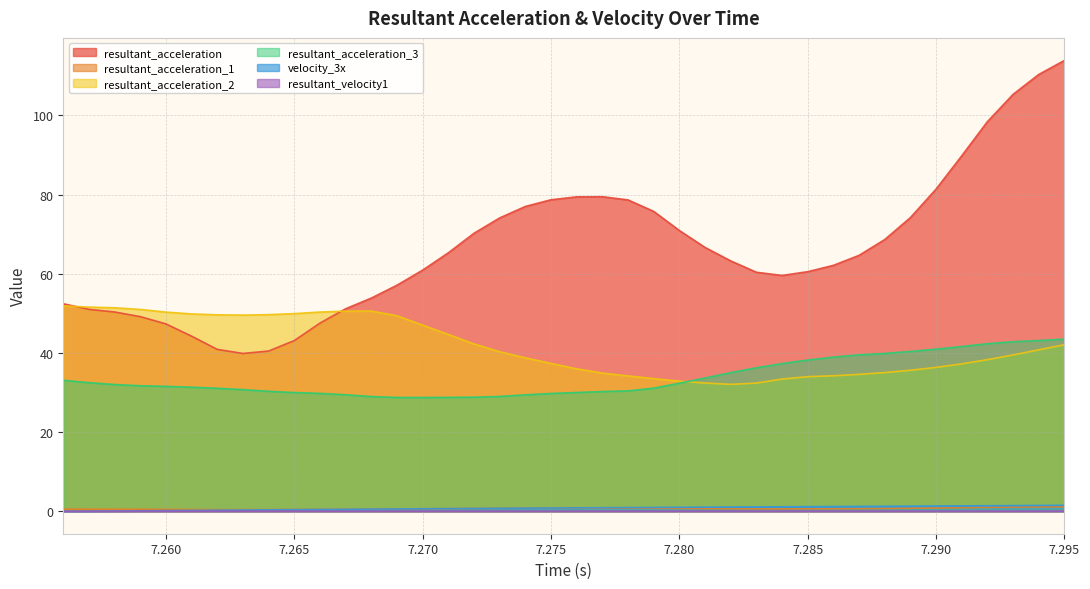

Reading right to left, extract all data points from this chart.

resultant_acceleration: 7.295=113.9	7.294=110.3	7.293=105.3	7.292=98.4	7.291=89.8	7.29=81.4	7.289=74.2	7.288=68.6	7.287=64.6	7.286=62.1	7.285=60.5	7.284=59.6	7.283=60.4	7.282=63.2	7.281=66.6	7.28=70.9	7.279=75.7	7.278=78.6	7.277=79.5	7.276=79.4	7.275=78.7	7.274=77.0	7.273=74.1	7.272=70.2	7.271=65.3	7.27=60.9	7.269=57.1	7.268=53.8	7.267=51.1	7.266=47.5	7.265=43.1	7.264=40.5	7.263=39.9	7.262=40.9	7.261=44.2	7.26=47.3	7.259=49.2	7.258=50.3	7.257=51.0	7.256=52.4
resultant_acceleration_1: 7.295=1.1	7.294=1.1	7.293=1.0	7.292=1.0	7.291=0.9	7.29=0.8	7.289=0.7	7.288=0.7	7.287=0.6	7.286=0.6	7.285=0.6	7.284=0.6	7.283=0.6	7.282=0.6	7.281=0.7	7.28=0.7	7.279=0.7	7.278=0.8	7.277=0.8	7.276=0.8	7.275=0.8	7.274=0.8	7.273=0.7	7.272=0.7	7.271=0.6	7.27=0.6	7.269=0.6	7.268=0.5	7.267=0.5	7.266=0.5	7.265=0.4	7.264=0.4	7.263=0.4	7.262=0.4	7.261=0.4	7.26=0.5	7.259=0.5	7.258=0.5	7.257=0.5	7.256=0.5
resultant_acceleration_2: 7.295=42.1	7.294=40.8	7.293=39.5	7.292=38.3	7.291=37.2	7.29=36.3	7.289=35.6	7.288=35.0	7.287=34.6	7.286=34.2	7.285=34.0	7.284=33.4	7.283=32.4	7.282=32.0	7.281=32.4	7.28=32.9	7.279=33.5	7.278=34.2	7.277=34.9	7.276=36.0	7.275=37.3	7.274=38.7	7.273=40.3	7.272=42.3	7.271=44.7	7.27=47.0	7.269=49.4	7.268=50.6	7.267=50.5	7.266=50.3	7.265=49.9	7.264=49.7	7.263=49.5	7.262=49.6	7.261=49.8	7.26=50.3	7.259=51.0	7.258=51.4	7.257=51.6	7.256=51.9
resultant_acceleration_3: 7.295=43.5	7.294=43.1	7.293=42.8	7.292=42.3	7.291=41.6	7.29=40.9	7.289=40.4	7.288=39.9	7.287=39.5	7.286=38.9	7.285=38.2	7.284=37.3	7.283=36.2	7.282=35.0	7.281=33.6	7.28=32.3	7.279=31.1	7.278=30.4	7.277=30.2	7.276=30.0	7.275=29.7	7.274=29.4	7.273=29.0	7.272=28.8	7.271=28.8	7.27=28.7	7.269=28.7	7.268=29.0	7.267=29.4	7.266=29.8	7.265=30.0	7.264=30.3	7.263=30.7	7.262=31.1	7.261=31.3	7.26=31.5	7.259=31.7	7.258=32.0	7.257=32.5	7.256=33.1
velocity_3x: 7.295=1.5	7.294=1.4	7.293=1.4	7.292=1.4	7.291=1.3	7.29=1.3	7.289=1.3	7.288=1.2	7.287=1.2	7.286=1.2	7.285=1.1	7.284=1.1	7.283=1.1	7.282=1.0	7.281=1.0	7.28=1.0	7.279=0.9	7.278=0.9	7.277=0.9	7.276=0.8	7.275=0.8	7.274=0.8	7.273=0.7	7.272=0.7	7.271=0.7	7.27=0.6	7.269=0.6	7.268=0.5	7.267=0.5	7.266=0.4	7.265=0.4	7.264=0.3	7.263=0.3	7.262=0.2	7.261=0.2	7.26=0.2	7.259=0.1	7.258=0.1	7.257=0.0	7.256=0.0
resultant_velocity1: 7.295=0.0	7.294=0.0	7.293=0.0	7.292=0.0	7.291=0.0	7.29=0.0	7.289=0.0	7.288=0.0	7.287=0.0	7.286=0.0	7.285=0.0	7.284=0.0	7.283=0.0	7.282=0.0	7.281=0.0	7.28=0.0	7.279=0.0	7.278=0.0	7.277=0.0	7.276=0.0	7.275=0.0	7.274=0.0	7.273=0.0	7.272=0.0	7.271=0.0	7.27=0.0	7.269=0.0	7.268=0.0	7.267=0.0	7.266=0.0	7.265=0.0	7.264=0.0	7.263=0.0	7.262=0.0	7.261=0.0	7.26=0.0	7.259=0.0	7.258=0.0	7.257=0.0	7.256=0.0